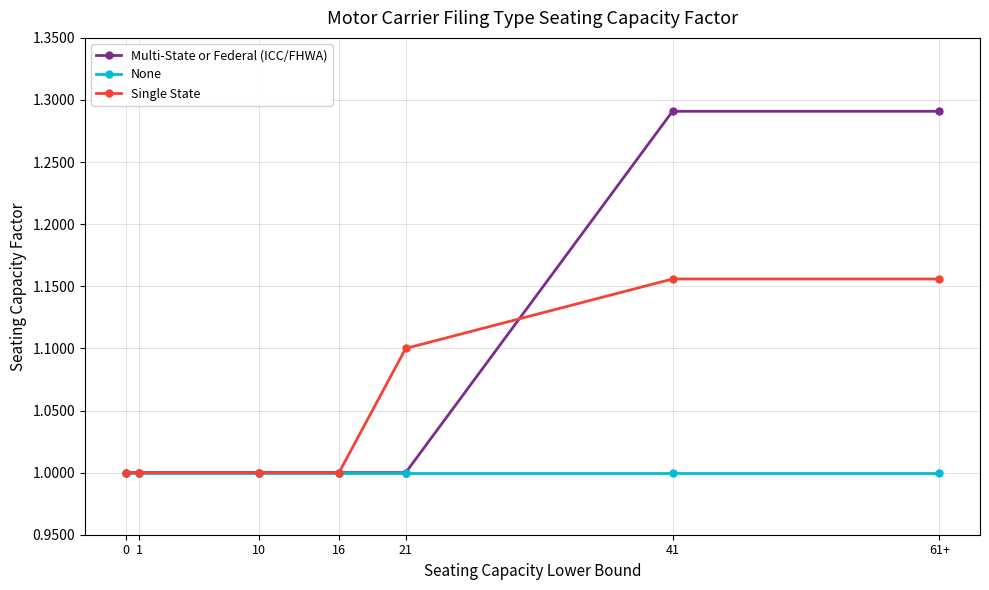

What are all the series names shown in the legend?

Multi-State or Federal (ICC/FHWA), None, Single State